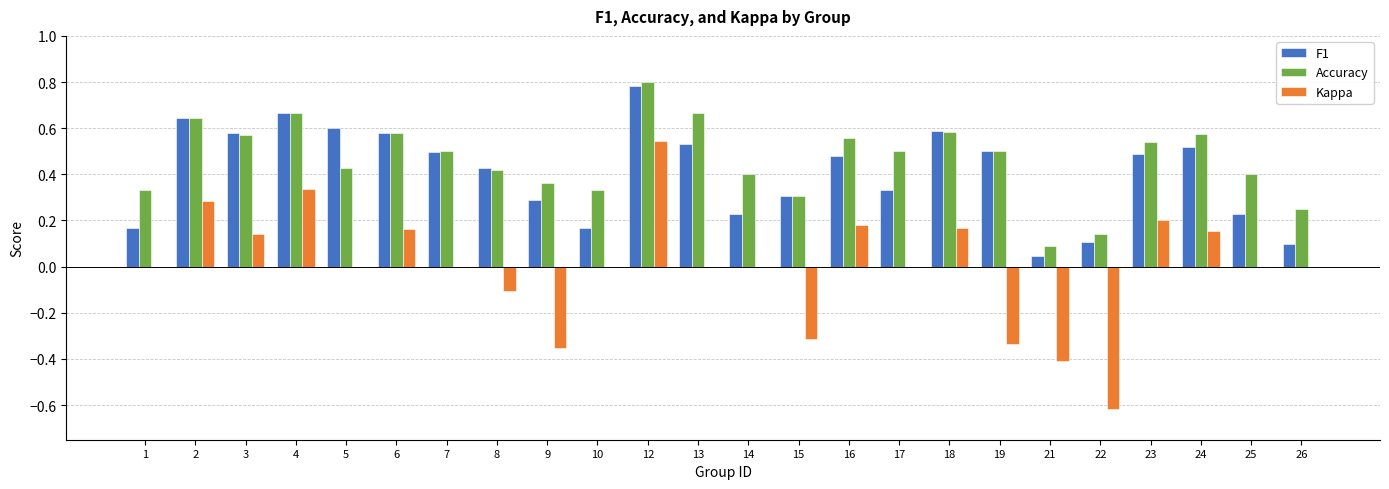

Which series changed the most between 3 and 12?

Kappa